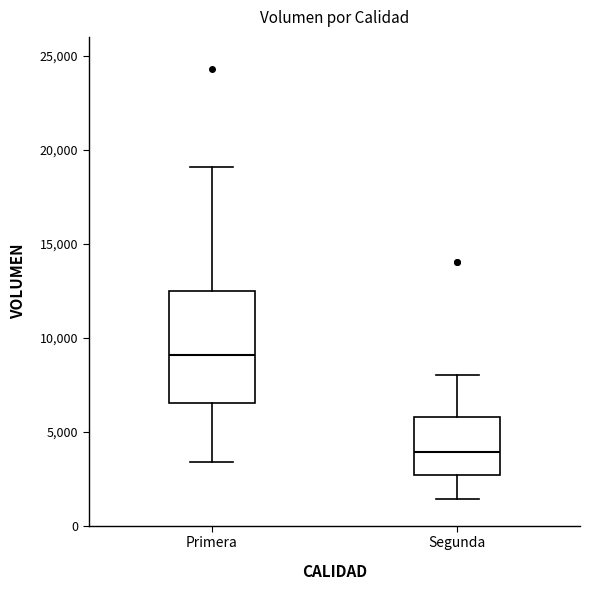

Where does the median line of the box for Primera sit on the y-axis? The values are not printed on the chart, so give them approximately, as read against the axis.

9000